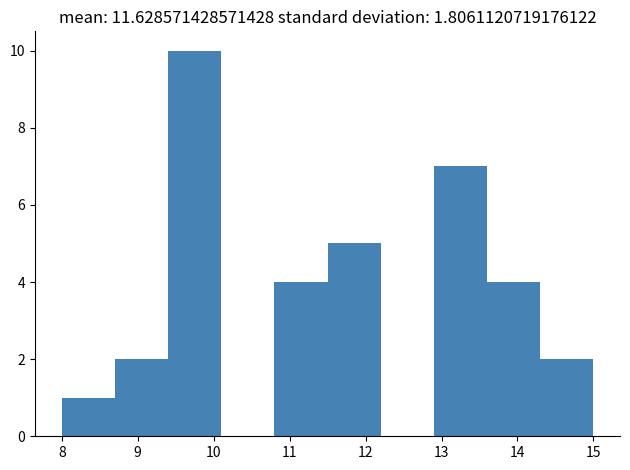

Over which range of the x-axis is the bar tallest?

9.4 to 10.1